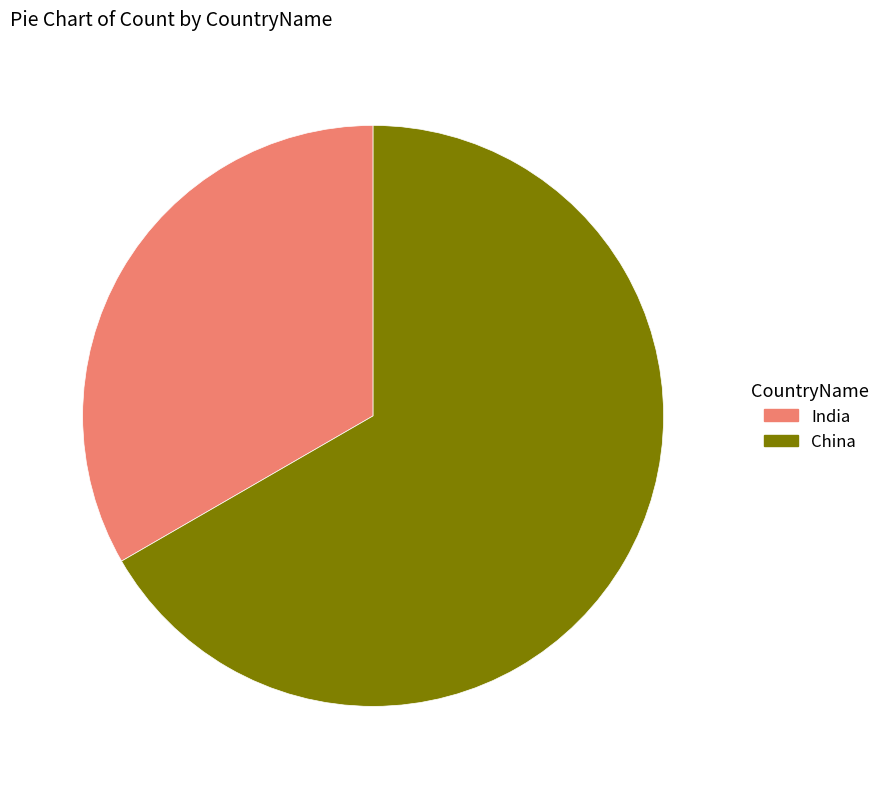

Which category has the smallest portion of the pie?

India